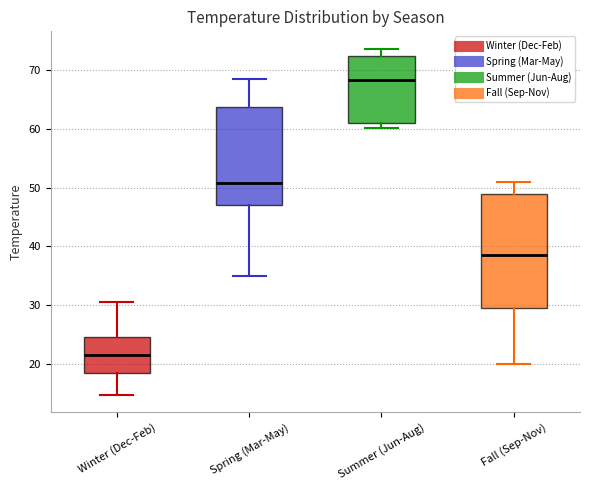

Where is the lower edge of the box for Fall (Sep-Nov) on the y-axis? The values are not printed on the chart, so give them approximately, as read against the axis.

29